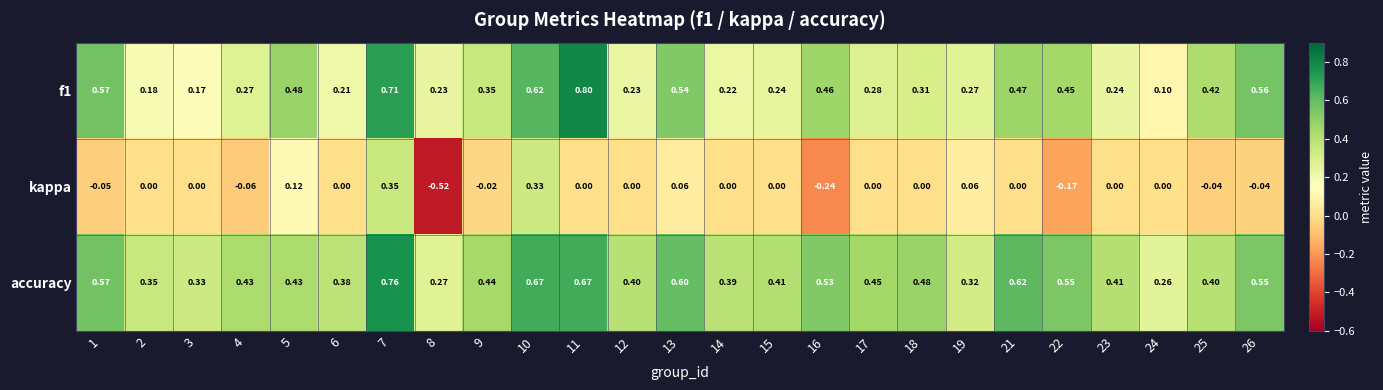

Between 13 and 16, which series saw the biggest shift?

kappa